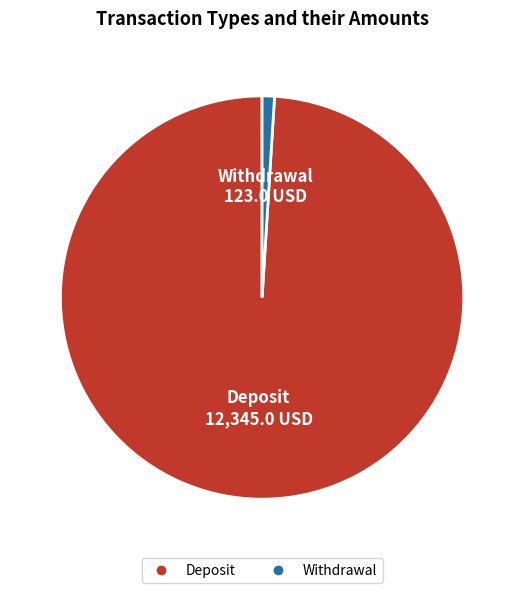

Which category has the smallest portion of the pie?

Withdrawal